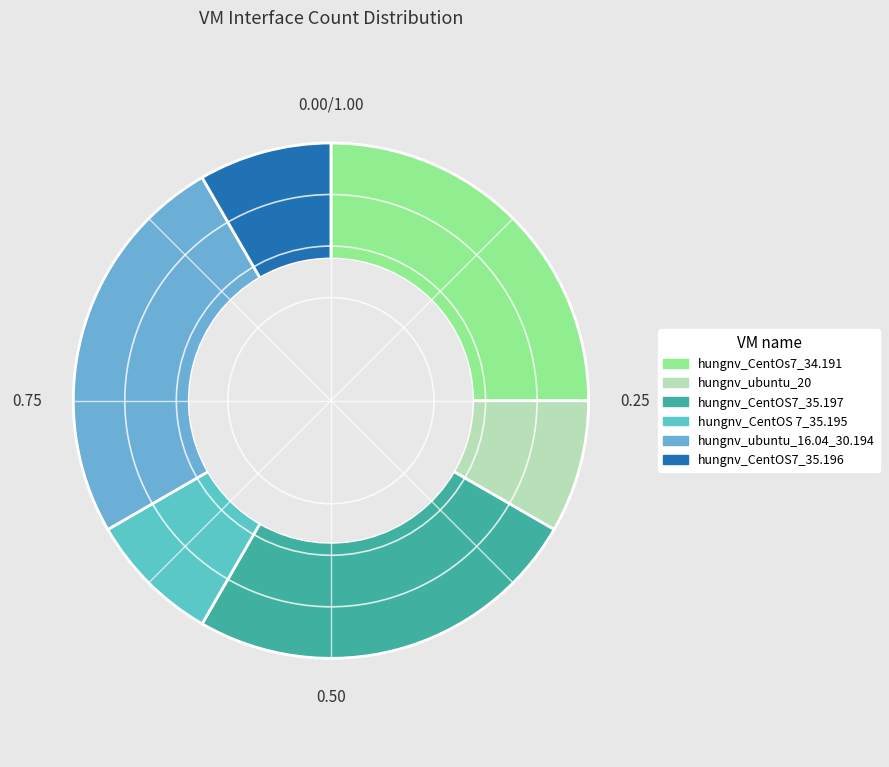

How many segments does this pie chart have?

6